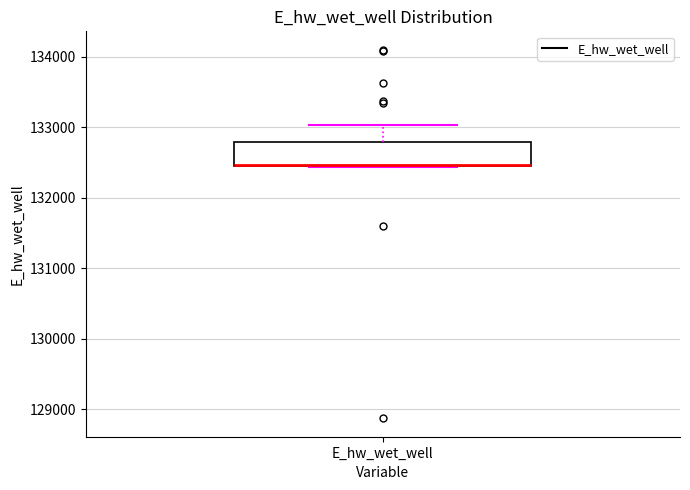

Transcribe this box plot: give where the median line is, the range the box spans, and where the two whiskers end, as read against the y-axis. The values are not printed on the chart, so give them approximately, as read against the axis.

median 132500 (drawn on the box's lower edge), box 132400 to 132800, whiskers 132400 to 133000